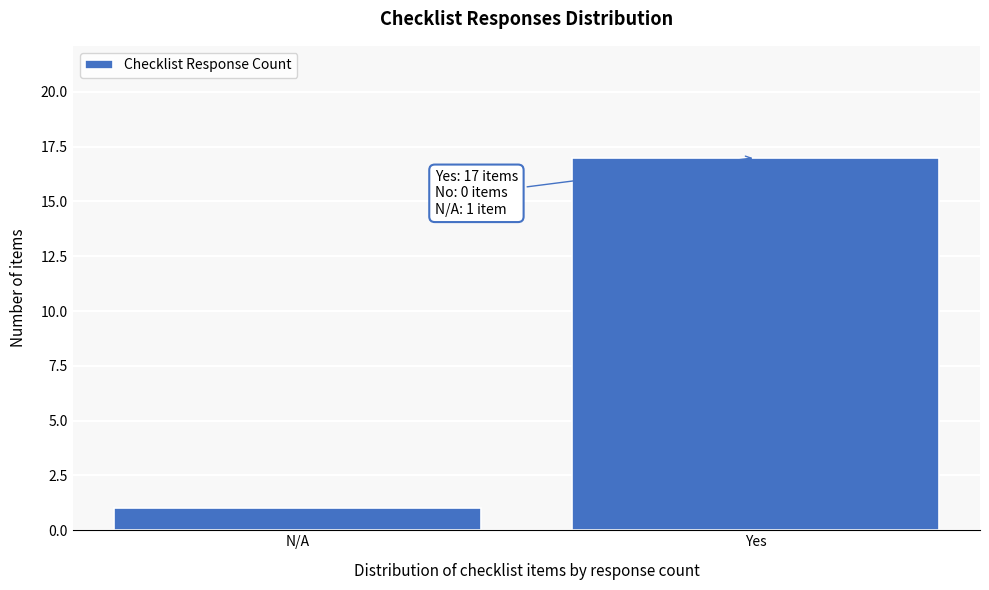

Reading left to right, list all the values displayed in this chart.

1	17